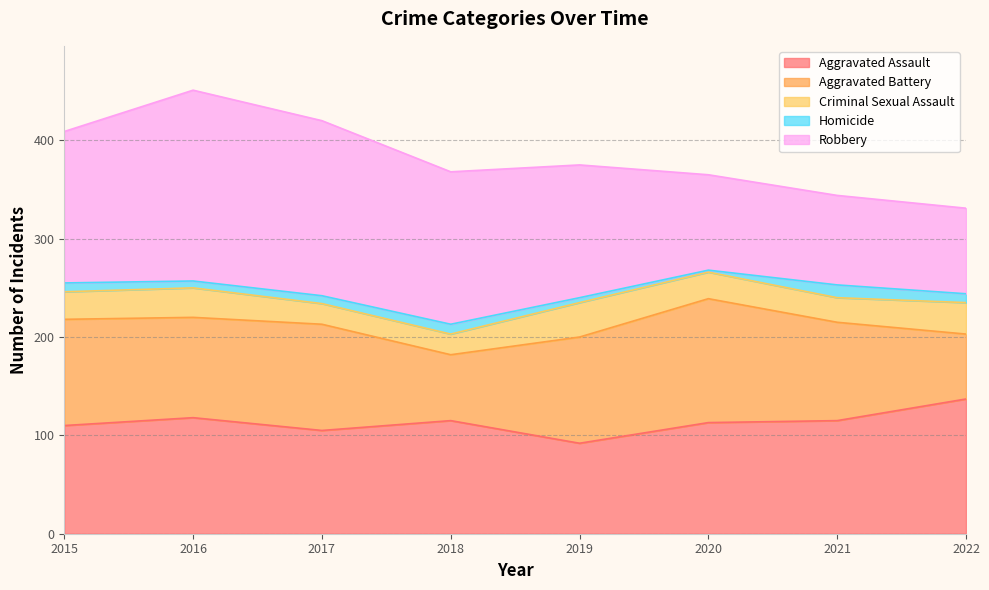

True or false: Homicide and Robbery cross at least once.

False